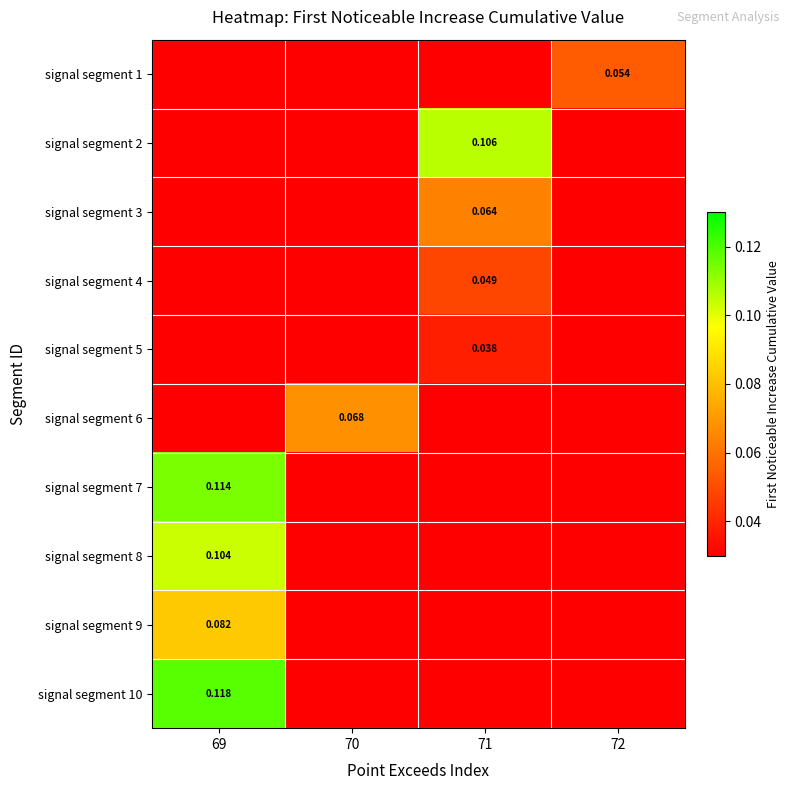

List the series in order of their peak value, highest first.

signal segment 10, signal segment 7, signal segment 2, signal segment 8, signal segment 9, signal segment 6, signal segment 3, signal segment 1, signal segment 4, signal segment 5